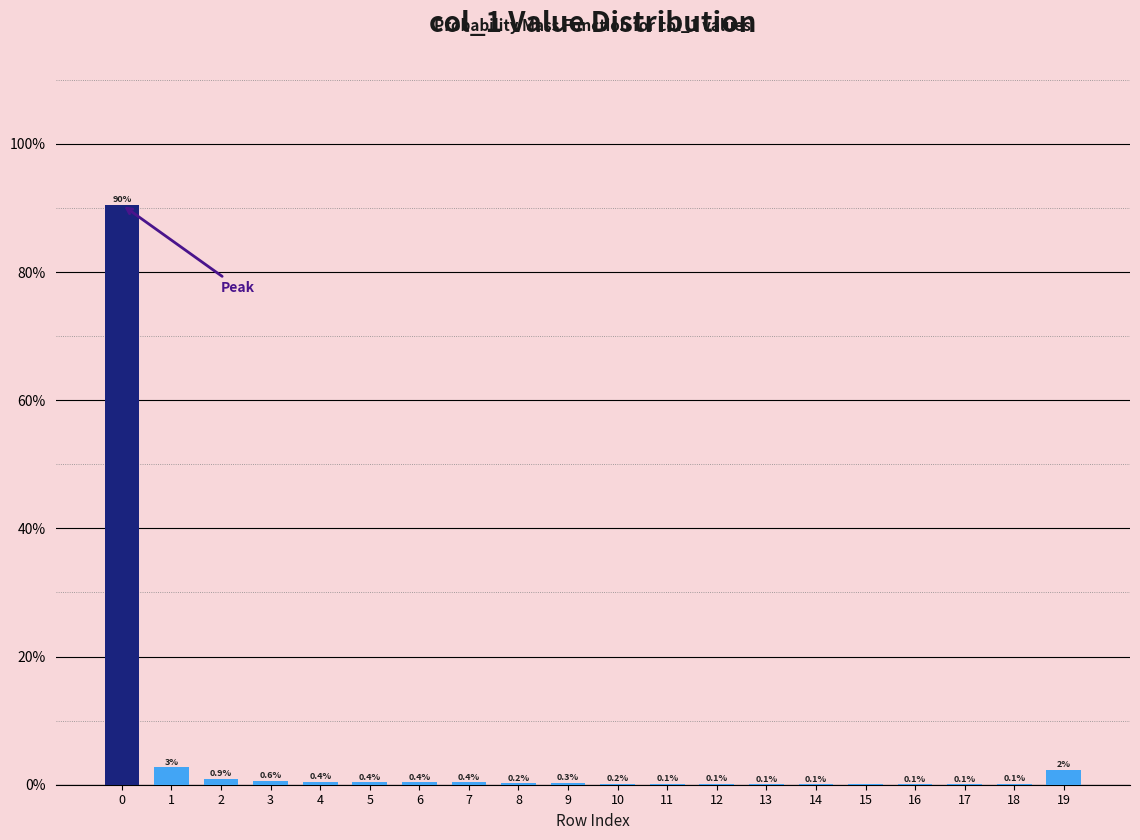

Is it true that the value at 9 is 0.3?

True